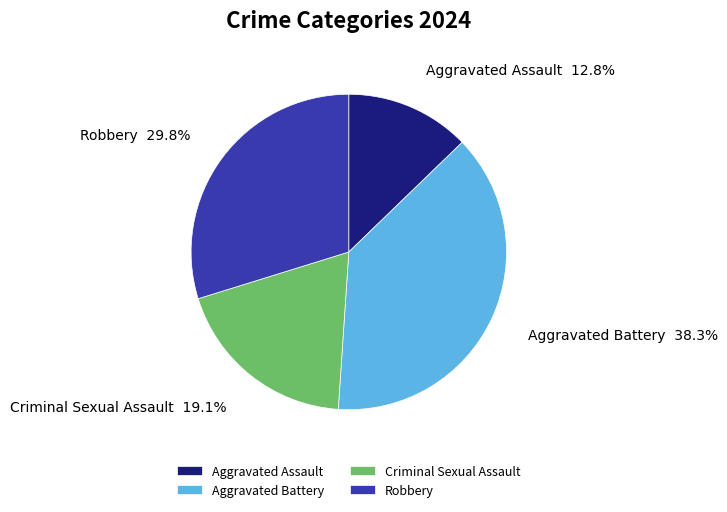

Count the number of slices in the pie.

4